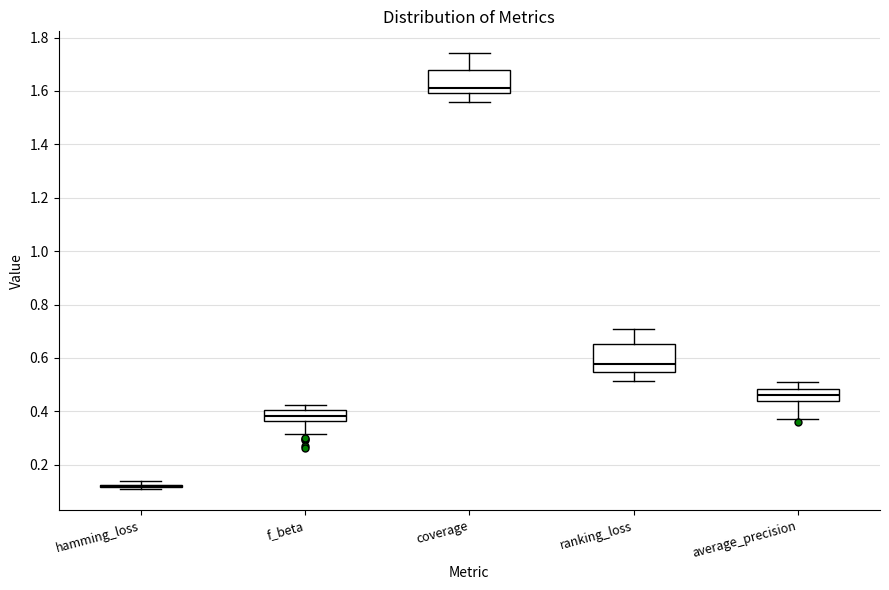

Reading left to right, read every box against the y-axis: the position of its median line, the range the box covers, and the ends of its whiskers. The values are not printed on the chart, so give them approximately, as read against the axis.

hamming_loss: box collapsed to a line at 0.12, whiskers 0.12 to 0.14
f_beta: median 0.38, box 0.36 to 0.40, whiskers 0.32 to 0.42
coverage: median 1.62, box 1.60 to 1.68, whiskers 1.56 to 1.74
ranking_loss: median 0.58, box 0.54 to 0.66, whiskers 0.52 to 0.70
average_precision: median 0.46, box 0.44 to 0.48, whiskers 0.38 to 0.50